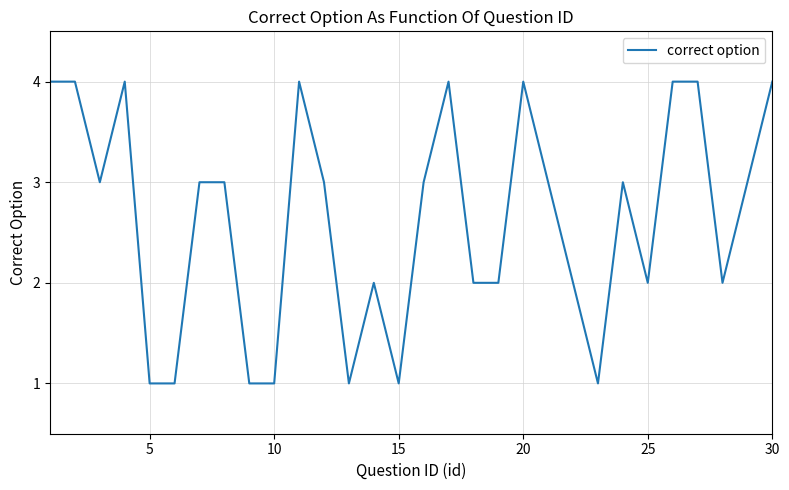

What is the difference between the maximum and minimum values?

3